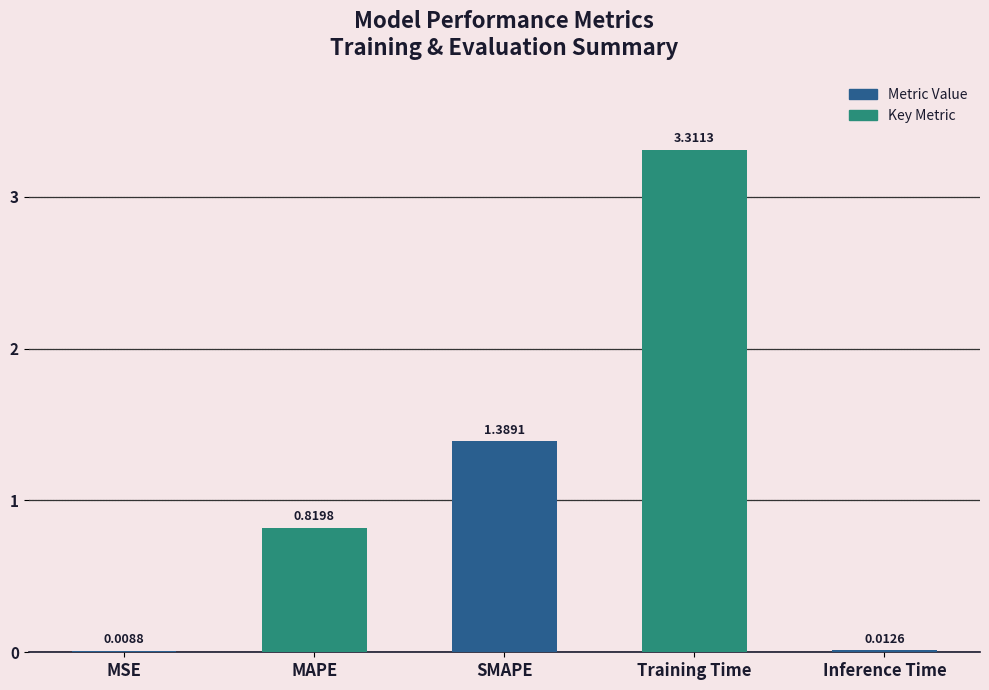

Which label corresponds to the largest value in the chart?

Training Time